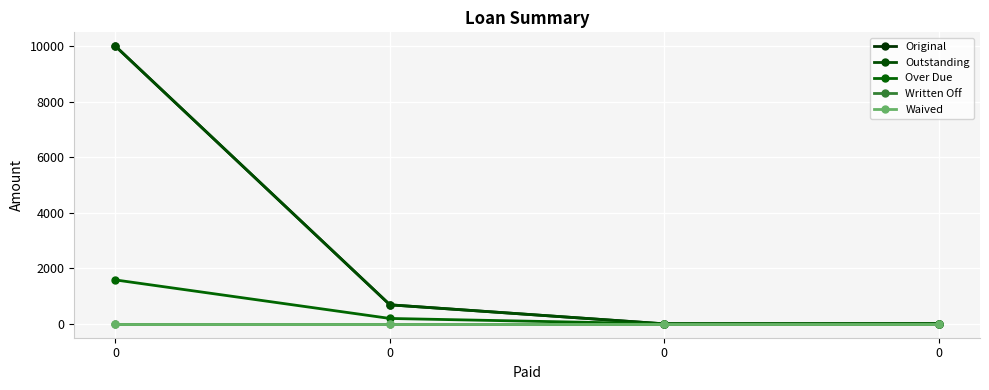

What is the difference between the highest and lowest values at 0?

10000.0